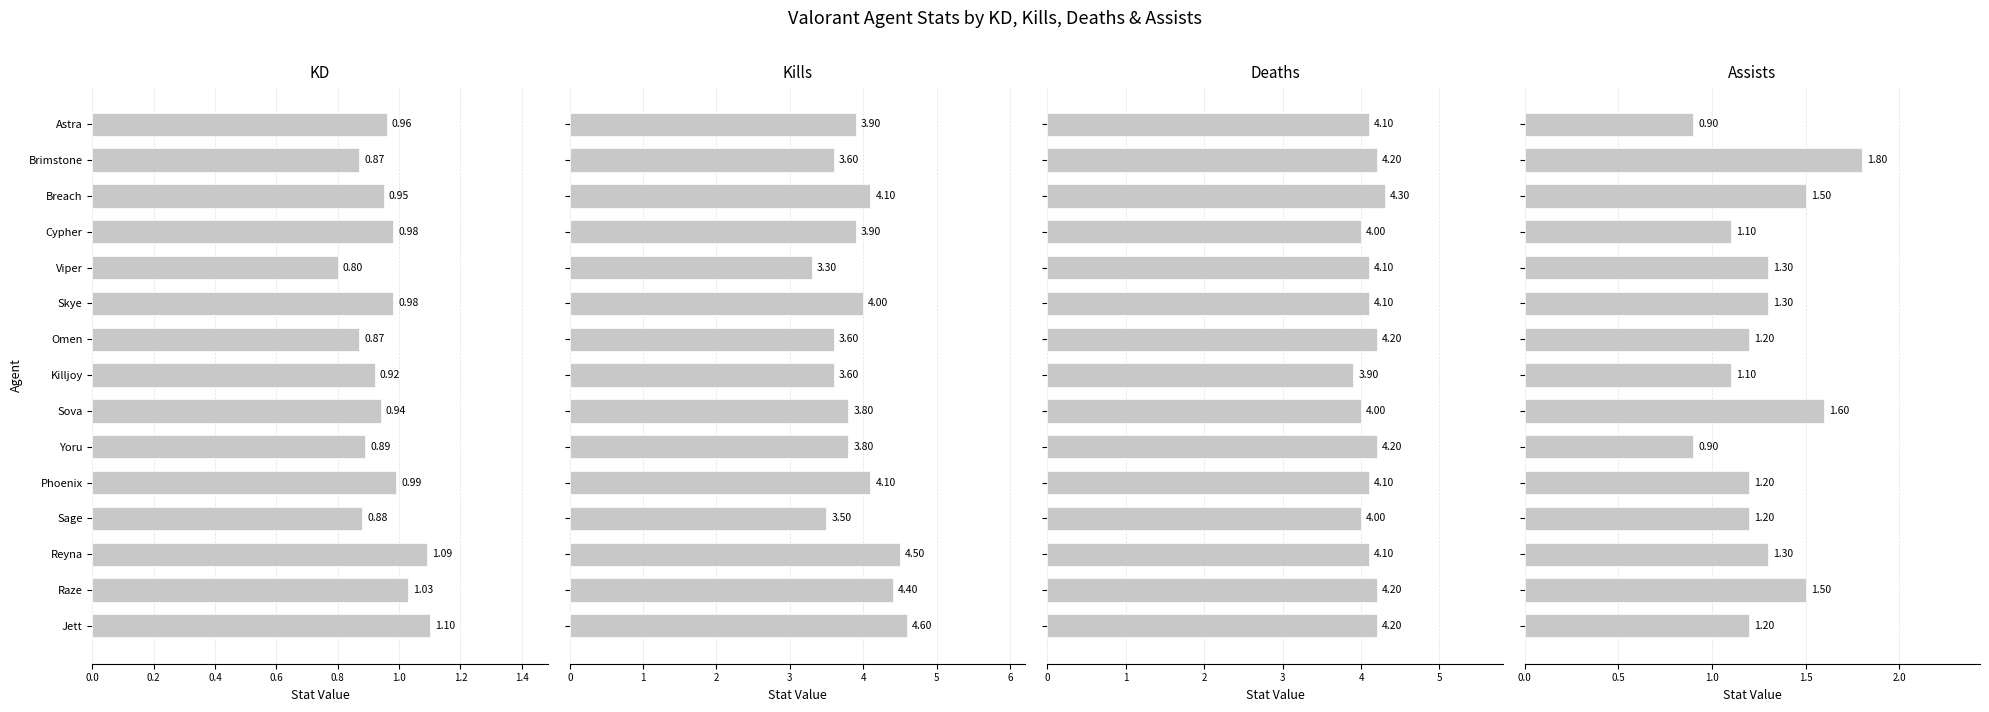

What is the average value of the Assists series?

1.3